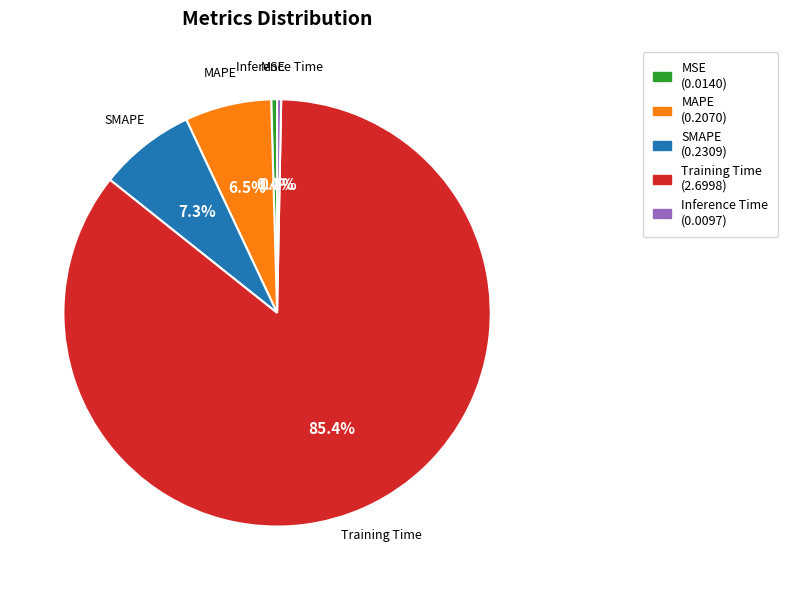

Which has a higher value, Inference Time or MAPE?

MAPE